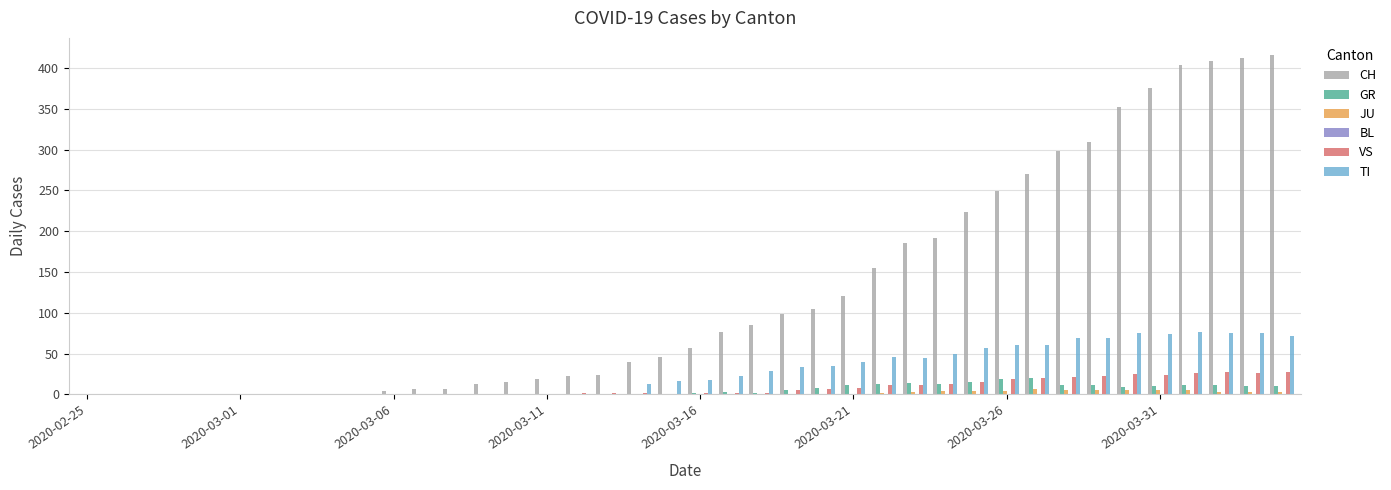

What is the greatest value displayed?

416